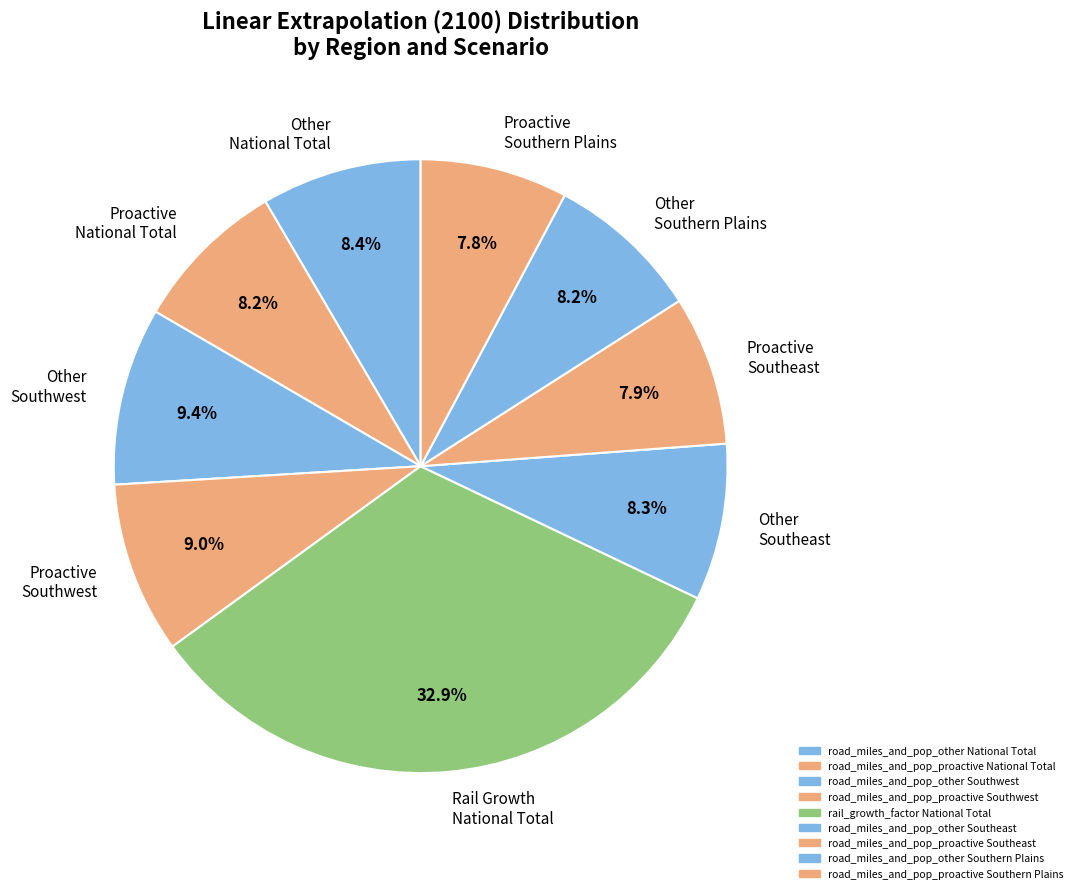

Is there a majority slice in this chart?

No